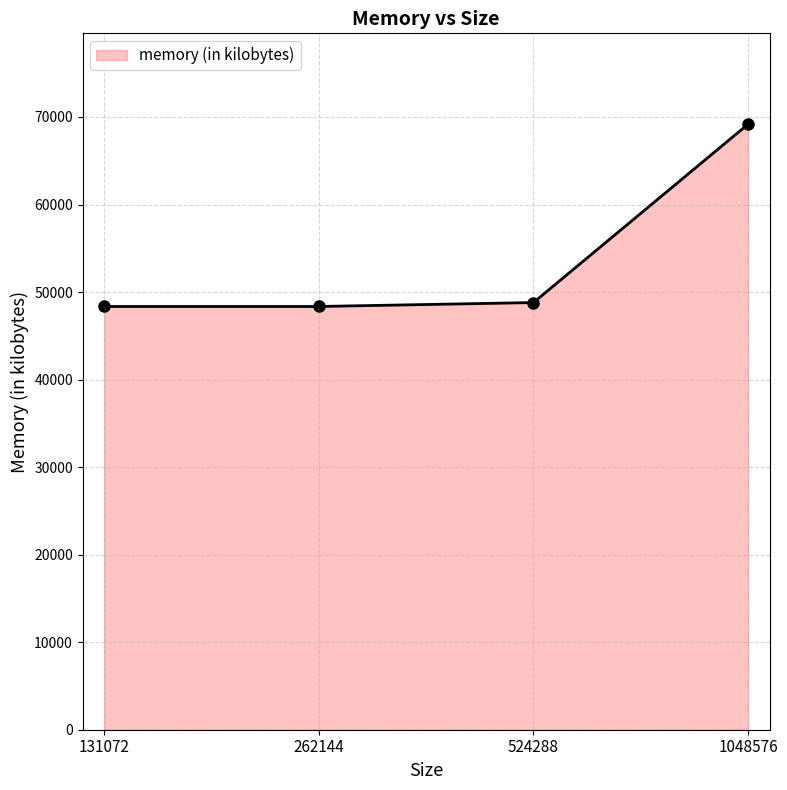

Is it true that the value at 131072 is 71718?

False